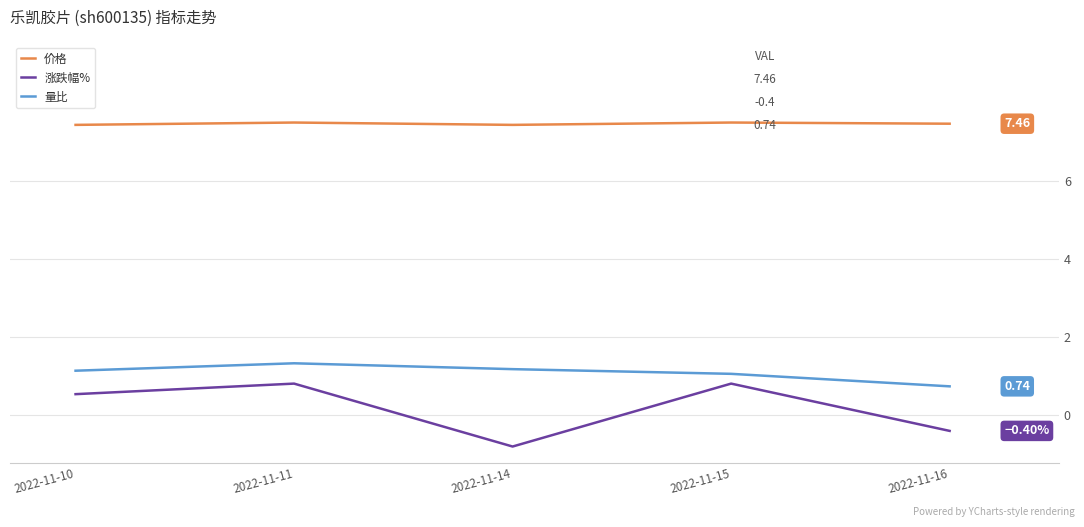

True or false: 量比 and 涨跌幅% intersect in this chart.

False